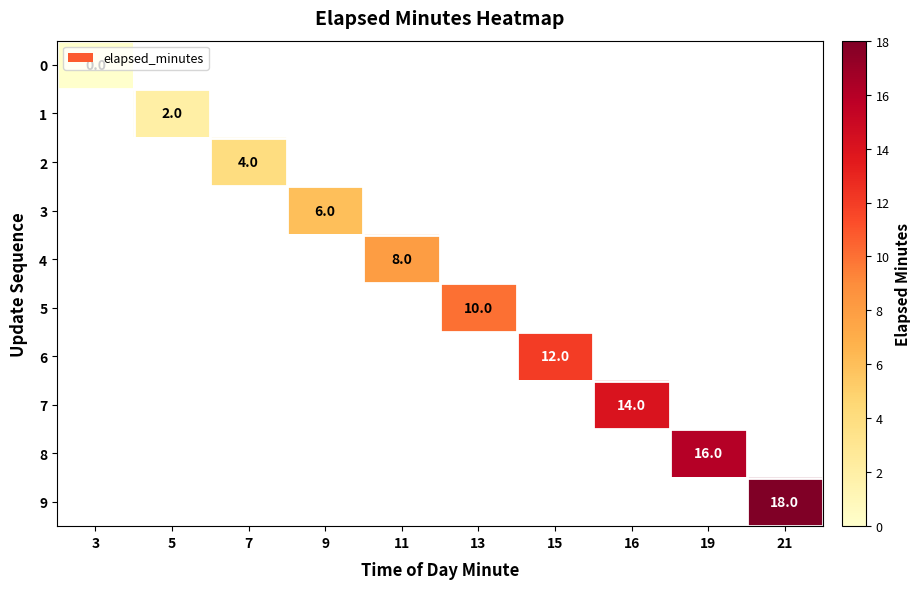

True or false: 4 has a value of 12 at 11.

False